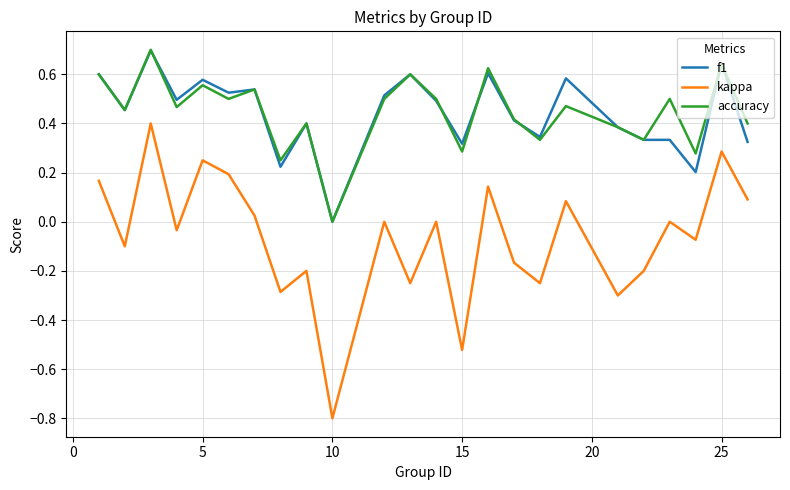

Count the number of categories in the chart.

24